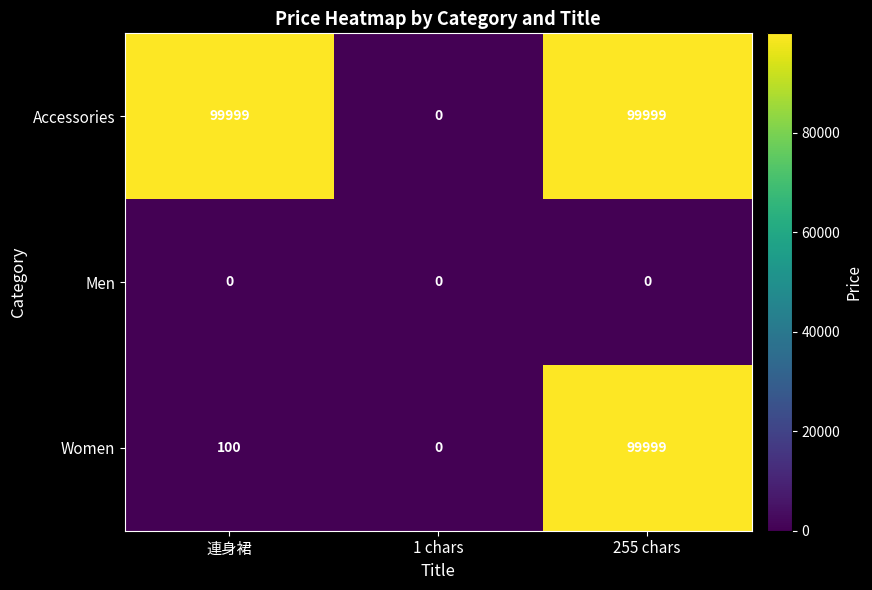

List the series in order of their overall mean, lowest first.

Men, Women, Accessories